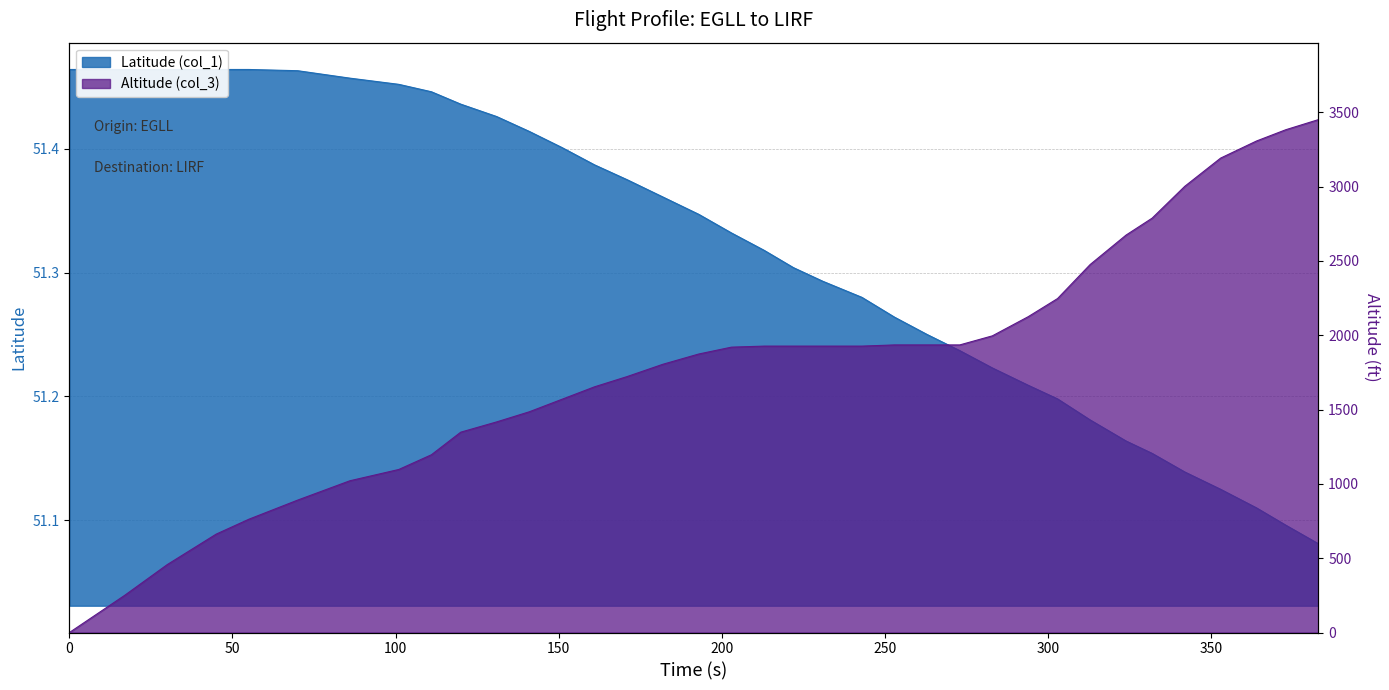

True or false: Altitude (col_3) has a value of 628.4 at 120.

False